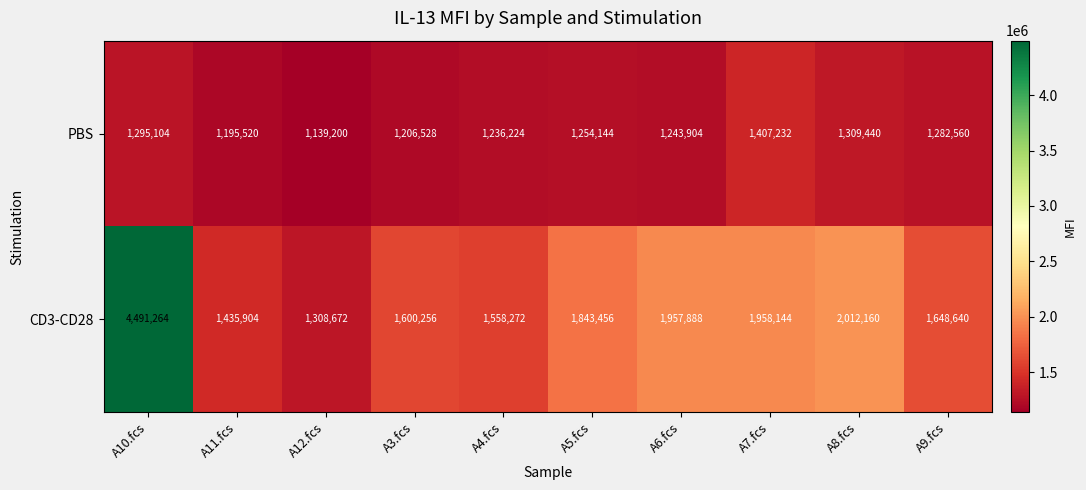

Which label corresponds to the largest value in the chart?

A10.fcs